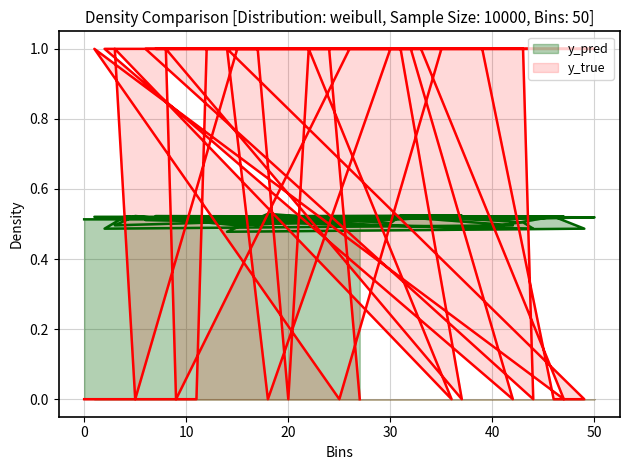

How many data points in y_true are less than 1?

15